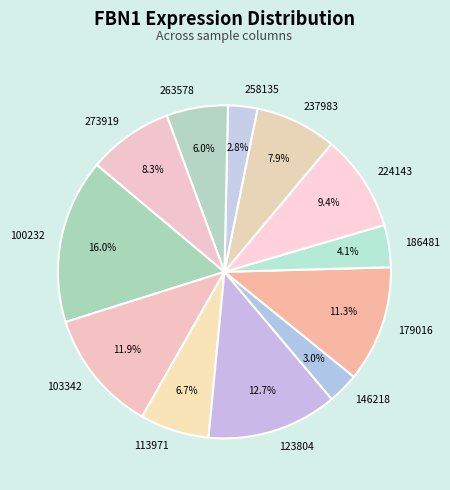

Is 186481 the majority of the pie?

No